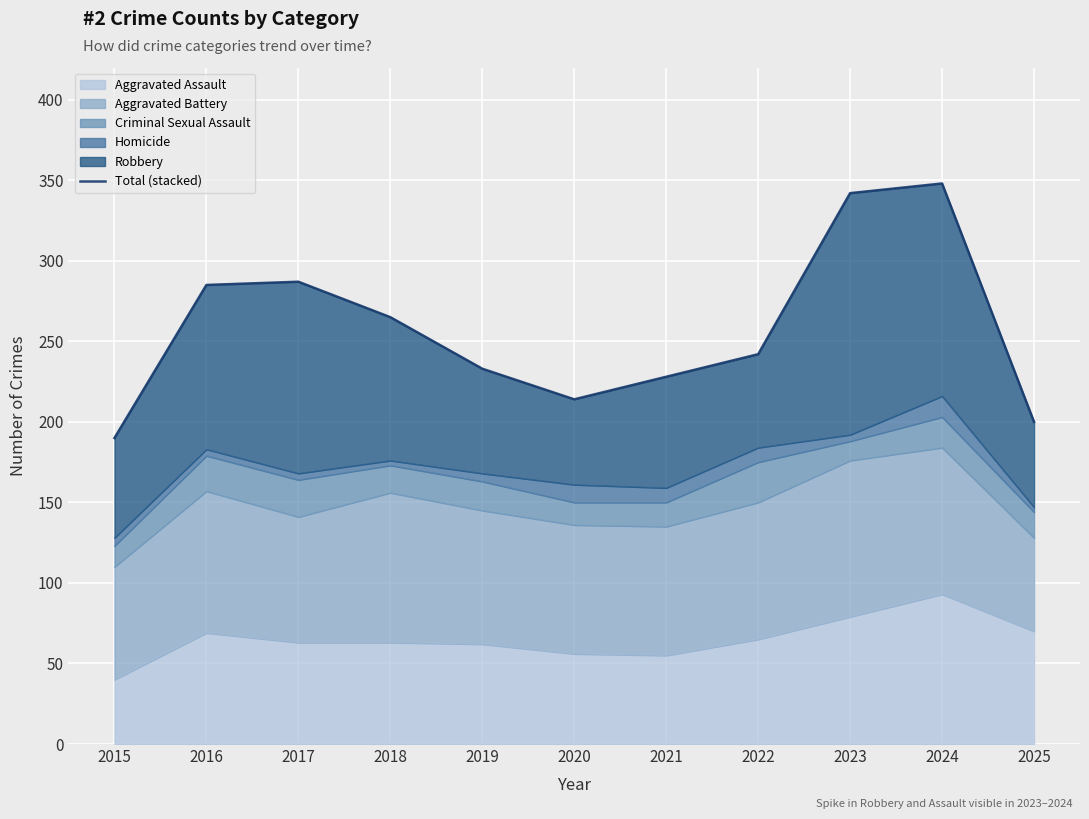

What is the approximate value at 2018?

265